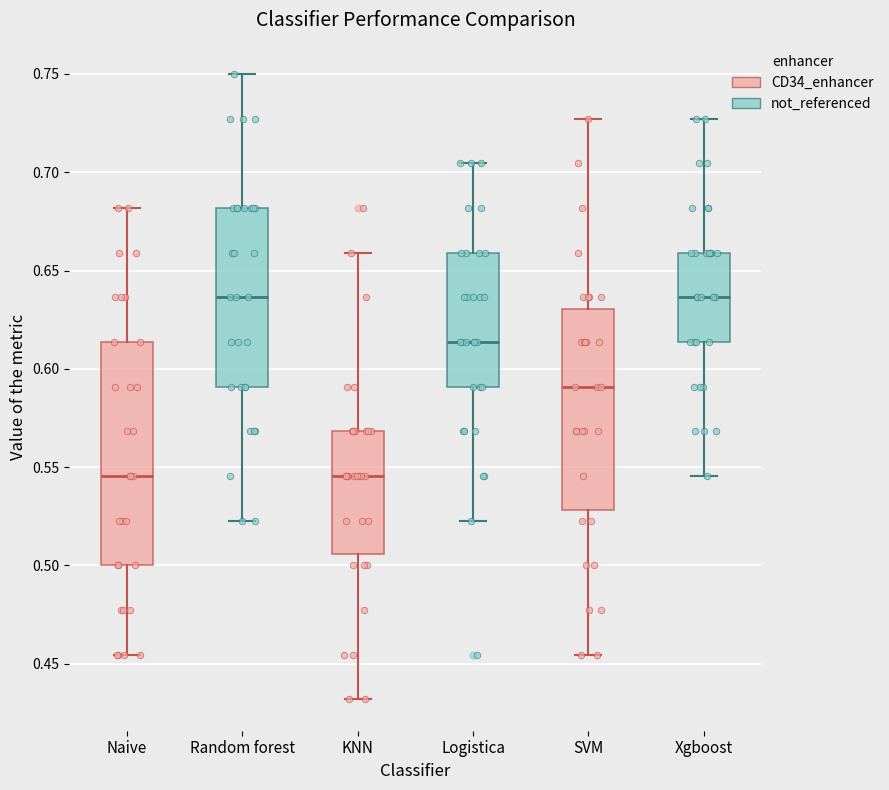

Where does the median line of the box for Xgboost sit on the y-axis? The values are not printed on the chart, so give them approximately, as read against the axis.

0.635